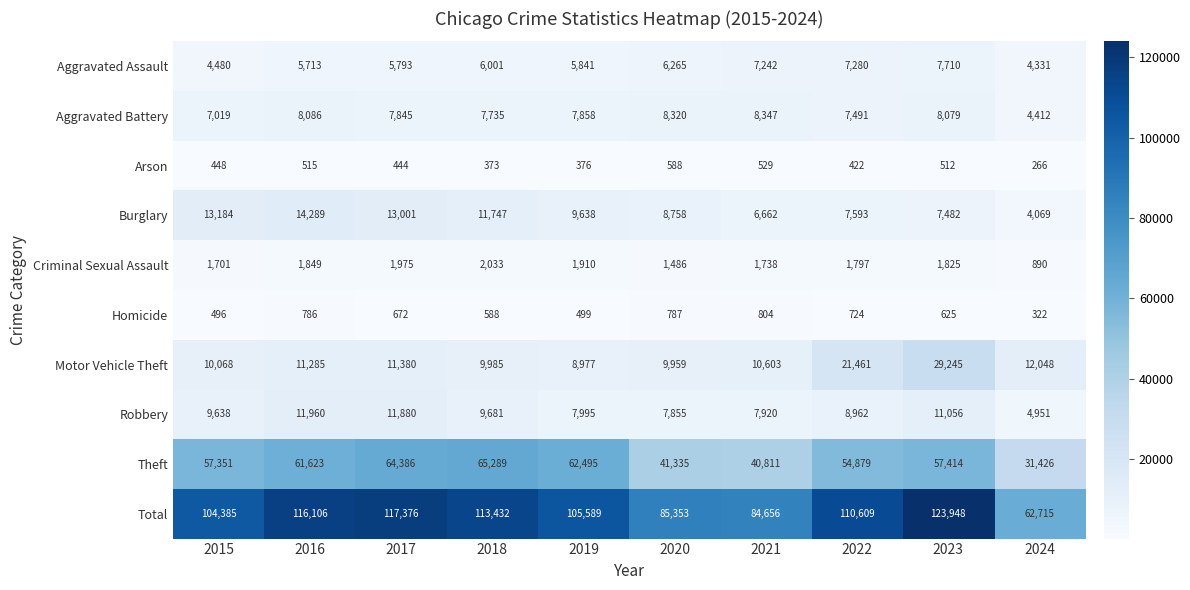

What is the maximum value for Robbery?

11960